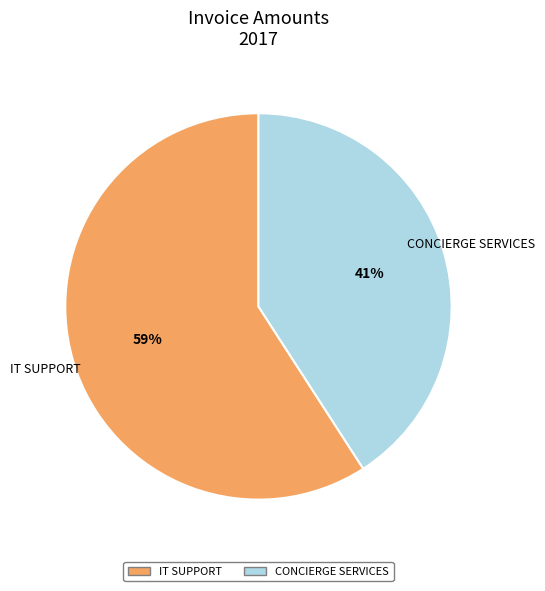

Is there a majority slice in this chart?

Yes